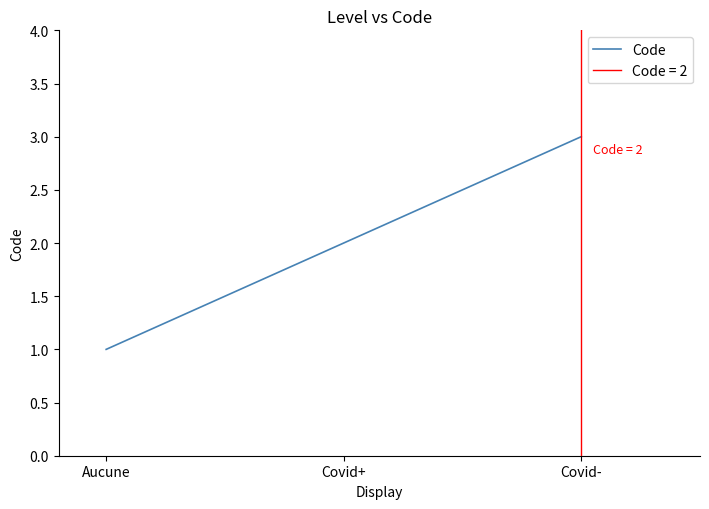

Between Covid- and Covid+, which is larger?

Covid-